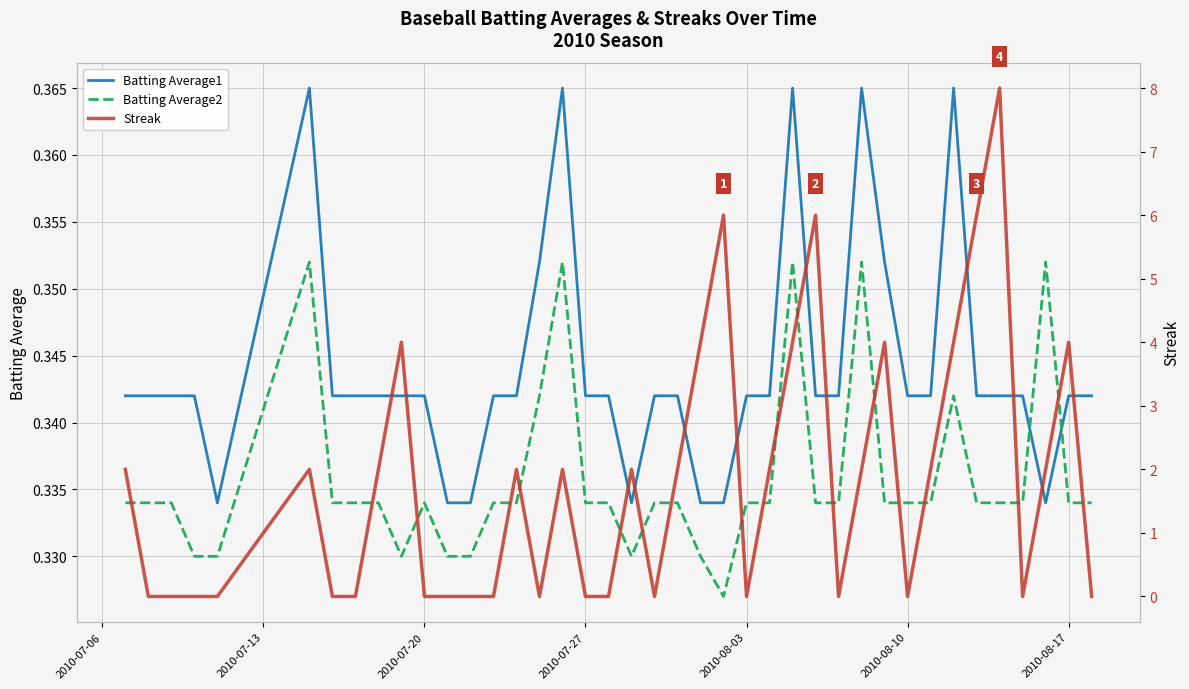

How many intersections are there between Batting Average2 and Batting Average1?

2